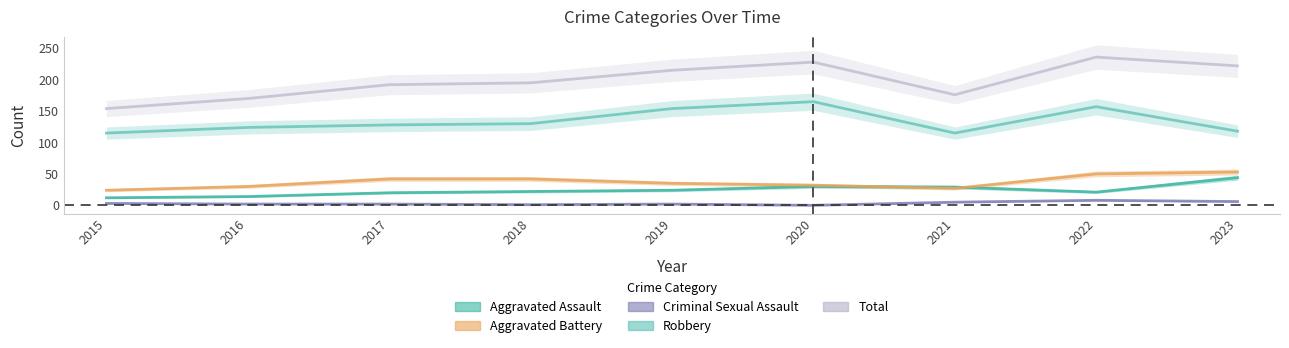

Which series has the widest spread of values?

Total